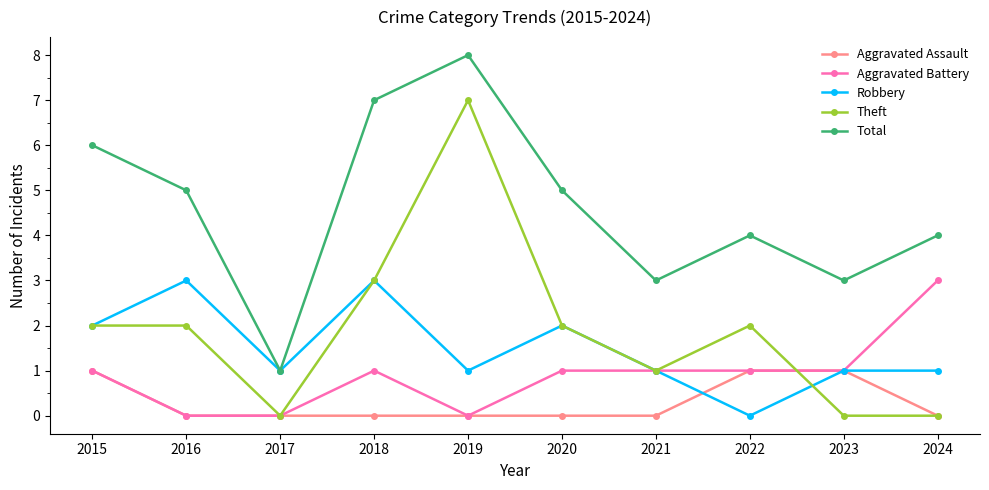

How many Robbery values are between 1 and 2?

7